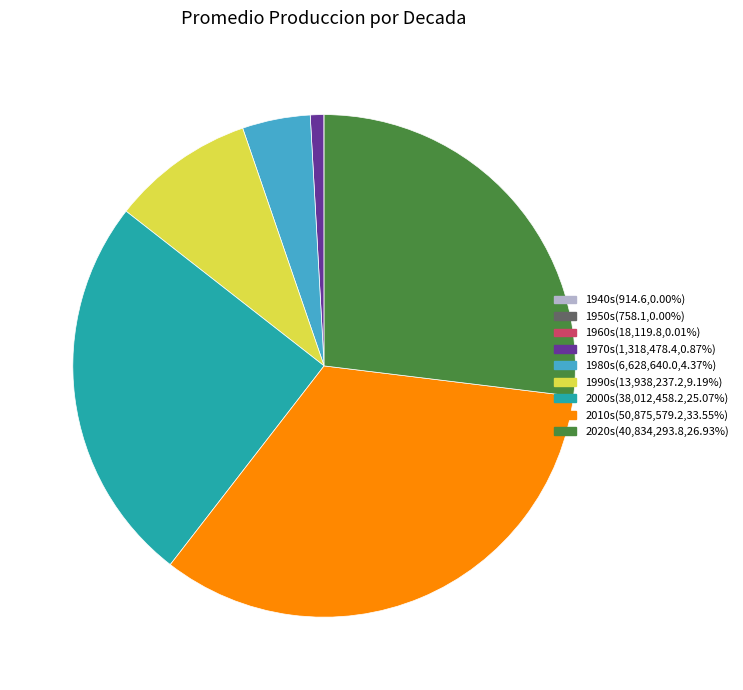

Which has a higher value, 1990s or 2000s?

2000s